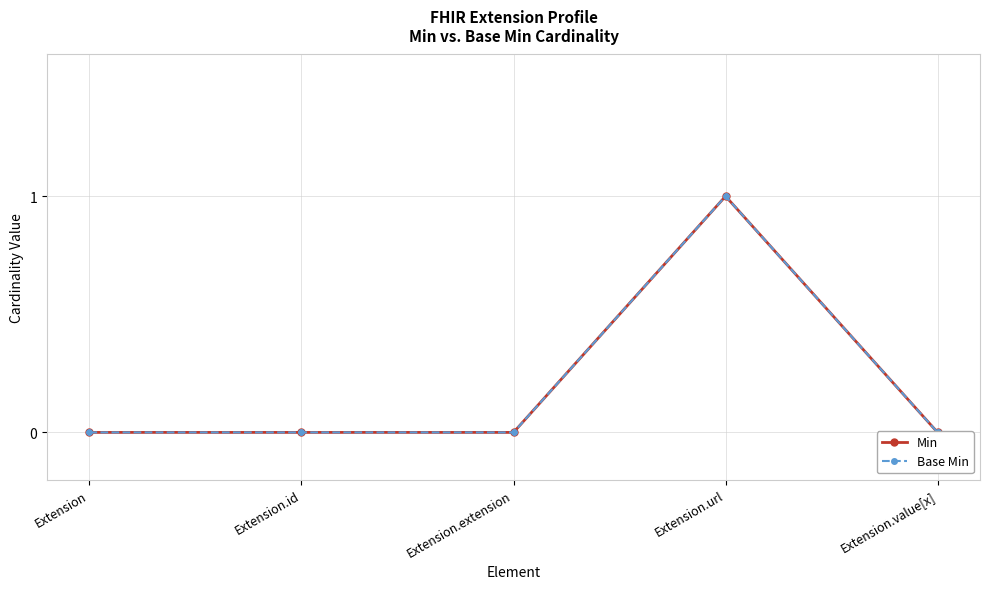

At which category does the chart reach its minimum across all series?

Extension